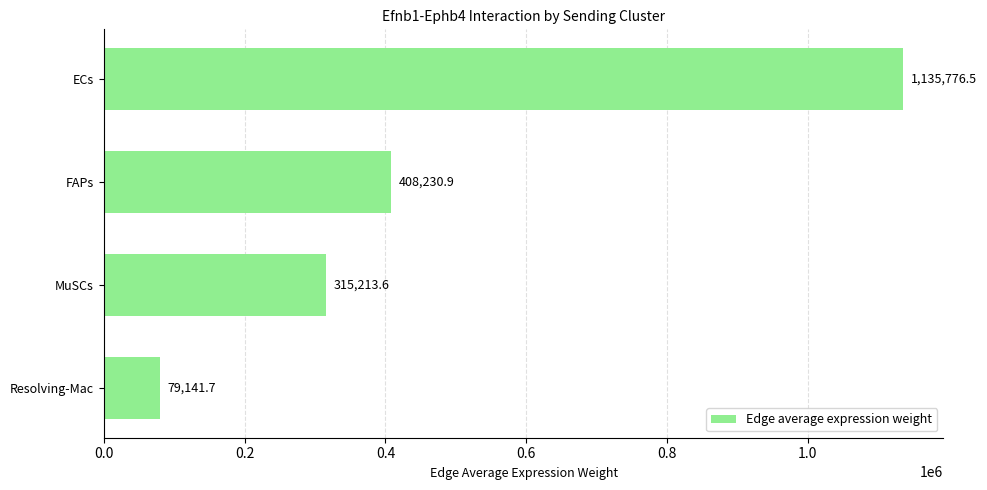

Does the chart contain stacked bars?

No